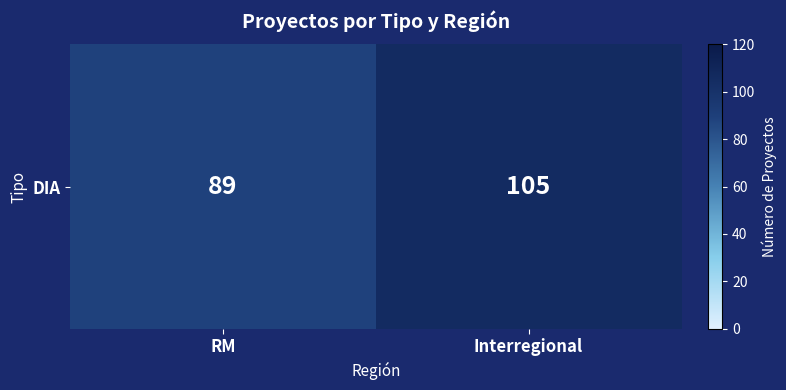

What is the change in value from RM to Interregional?

+16